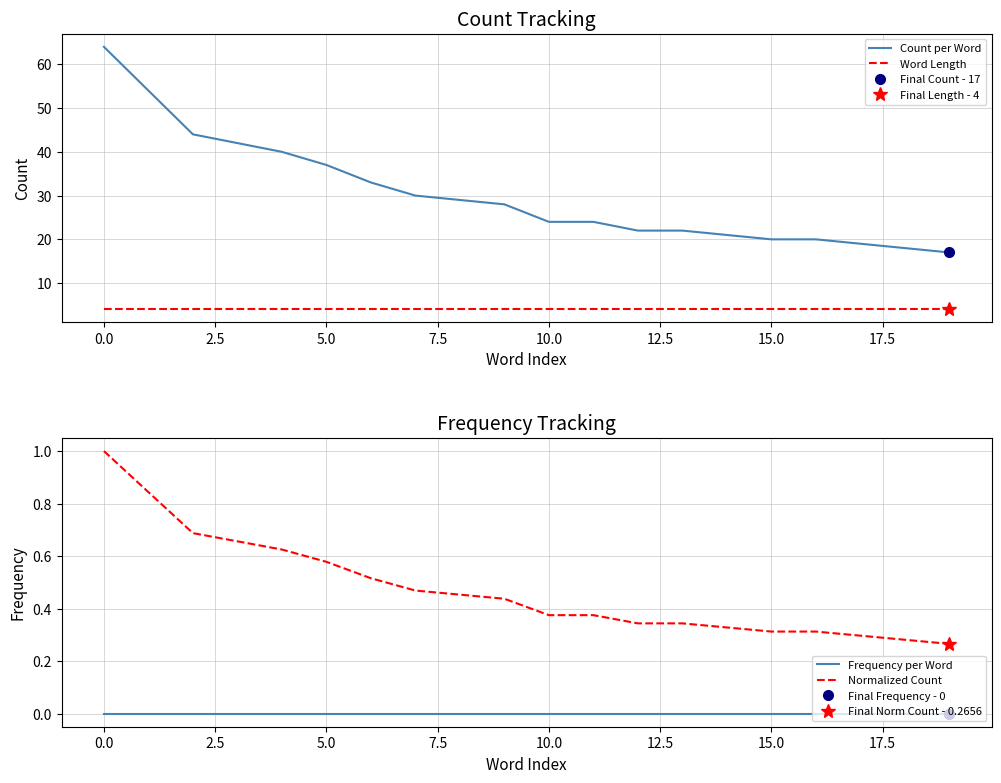

What is the average value of the Count per Word series?

30